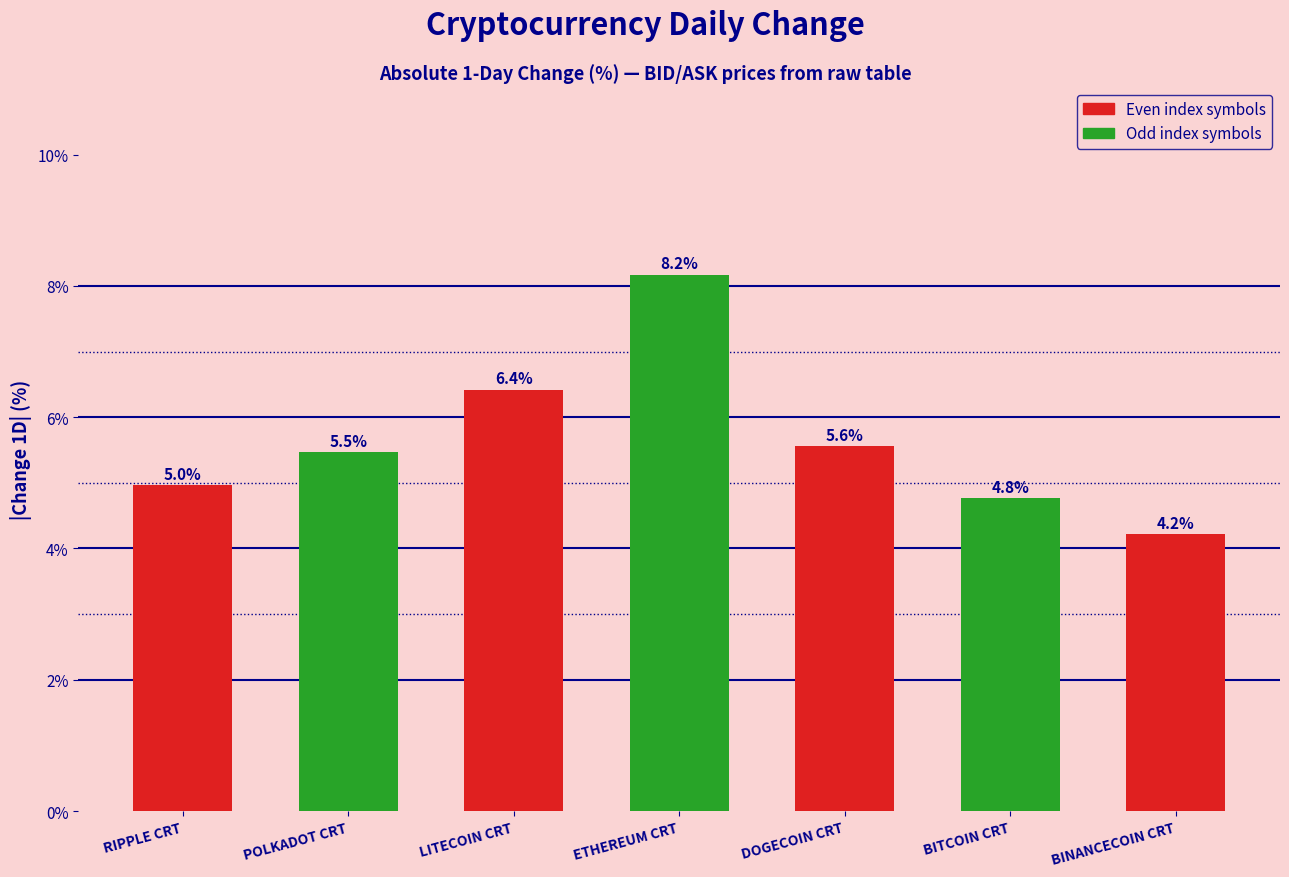

How many values are below 5?

3